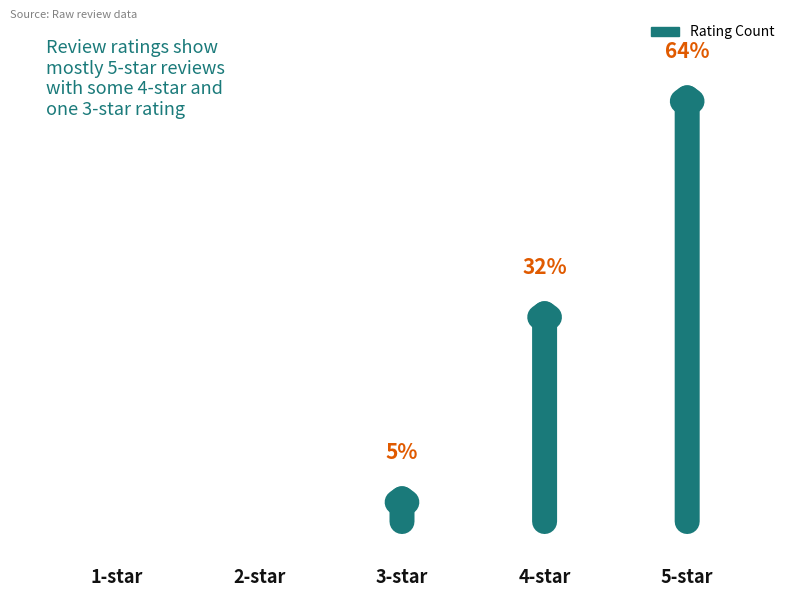

The chart shows a value of 2 at 2-star. True or false?

False